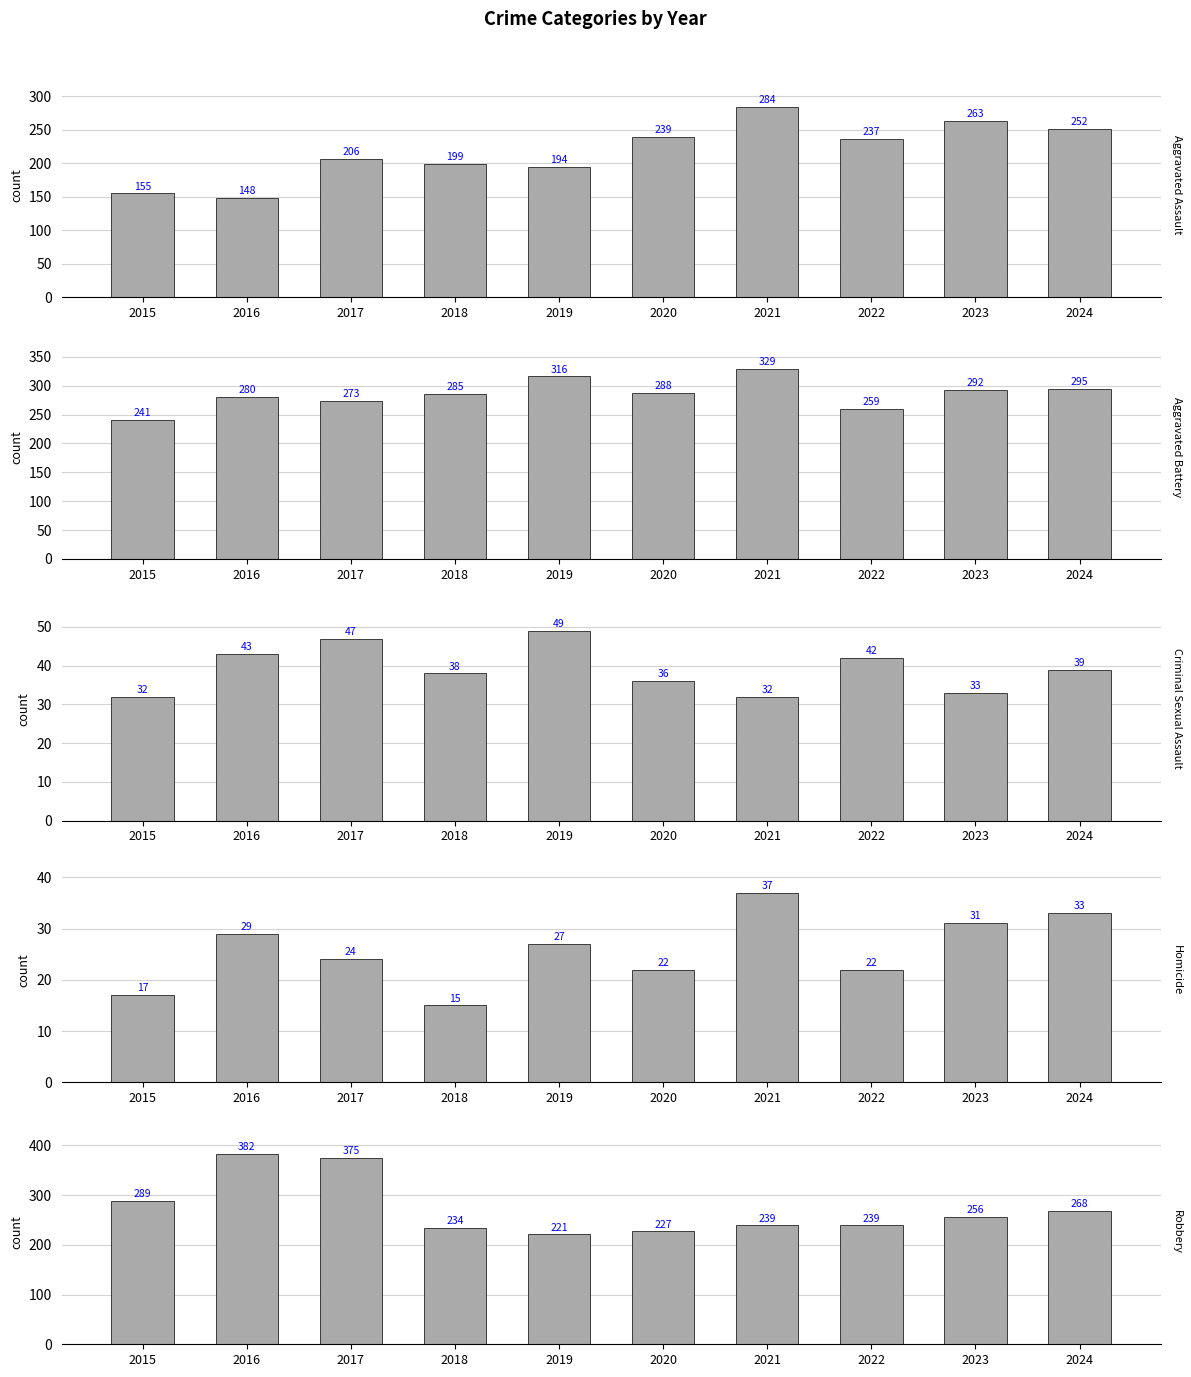

Is it true that Aggravated Battery equals 285 at 2018?

True